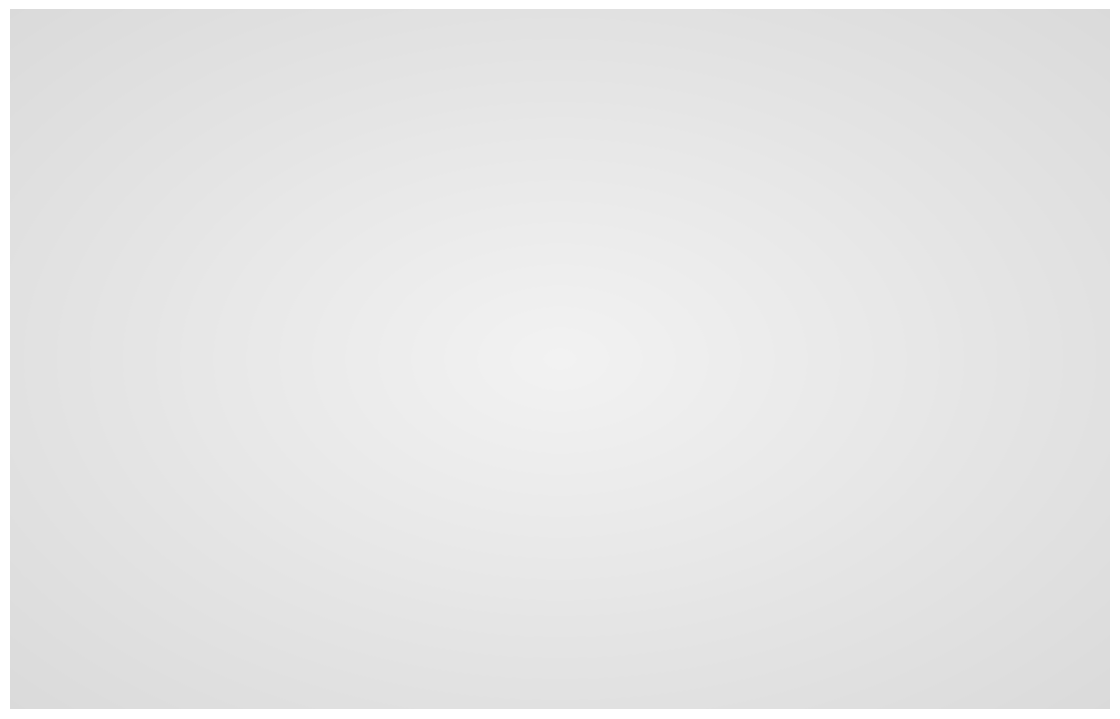

Count the number of slices in the pie.

5